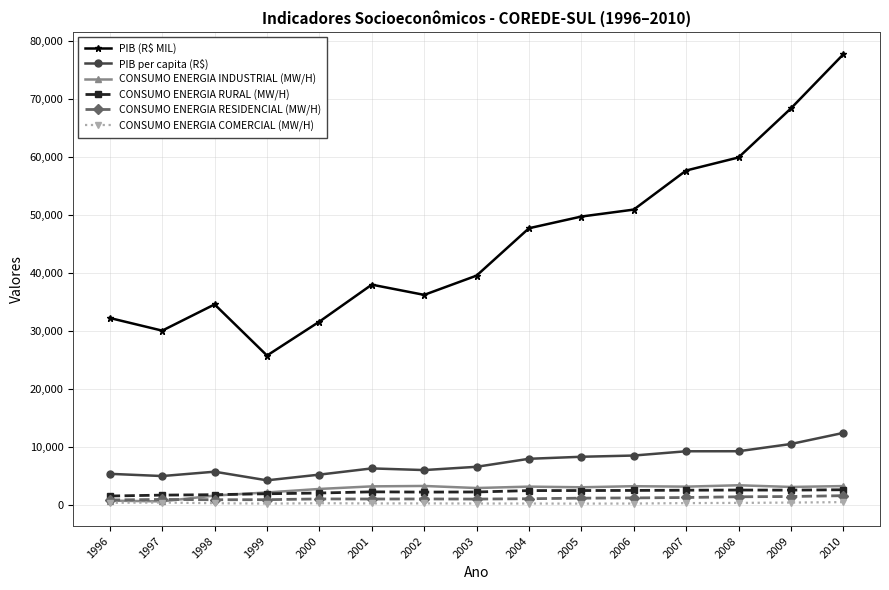

At which category is the sum across all series the highest?

2010